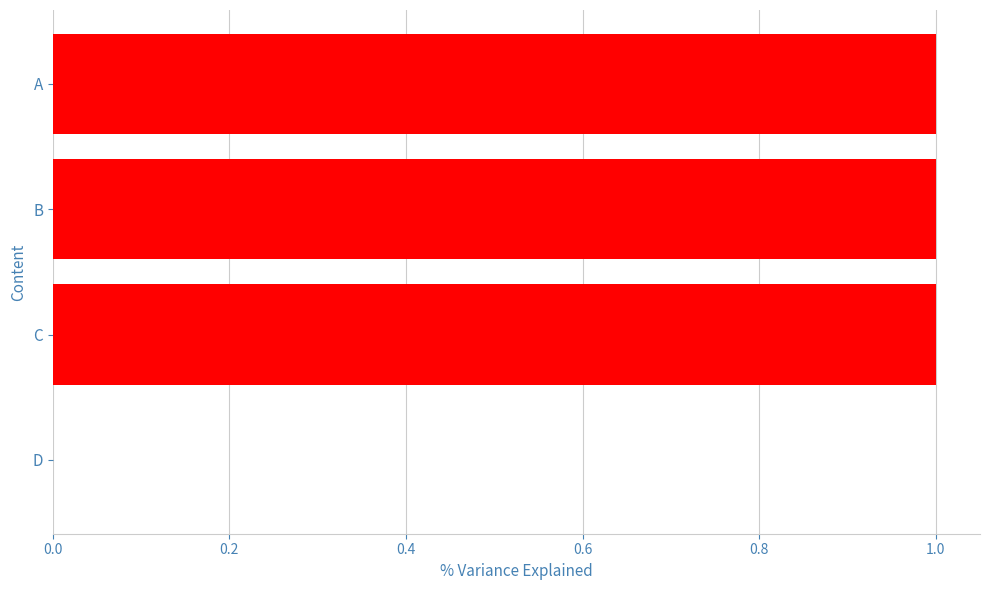

What is the sum of all values?

3